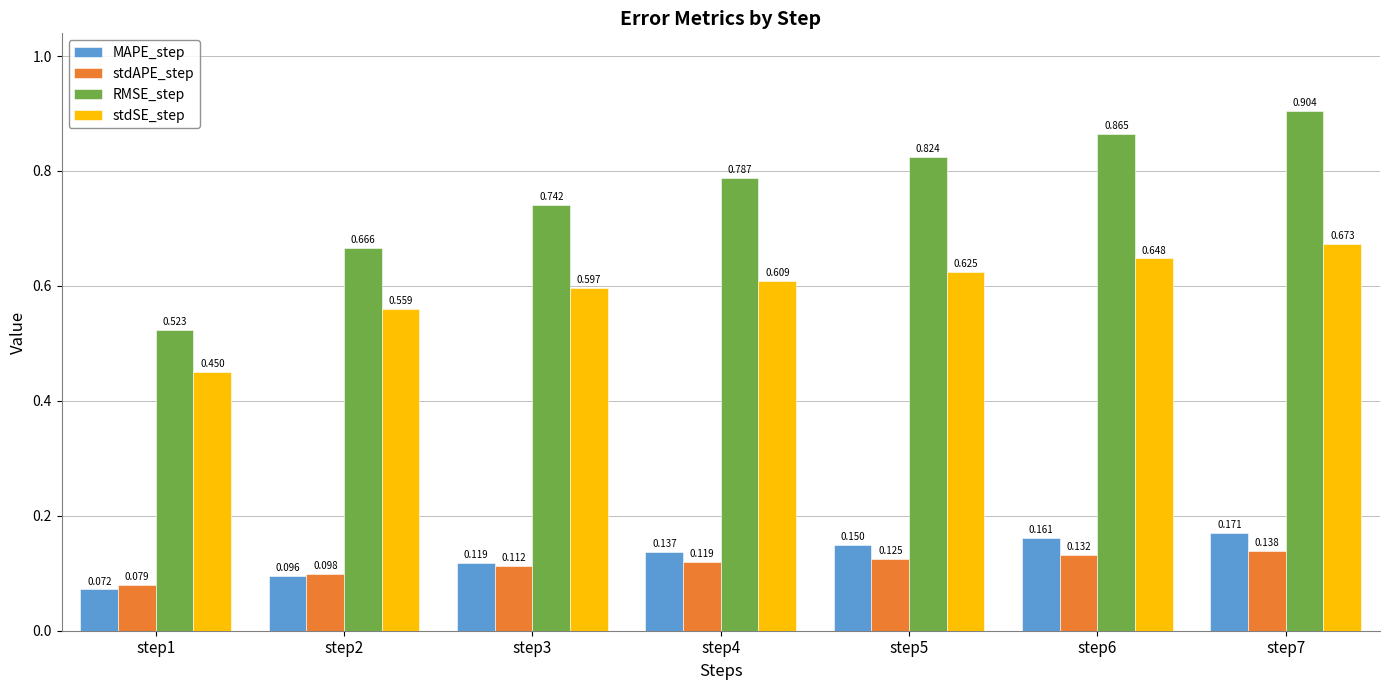

True or false: MAPE_step has a value of 0.1 at step6.

False